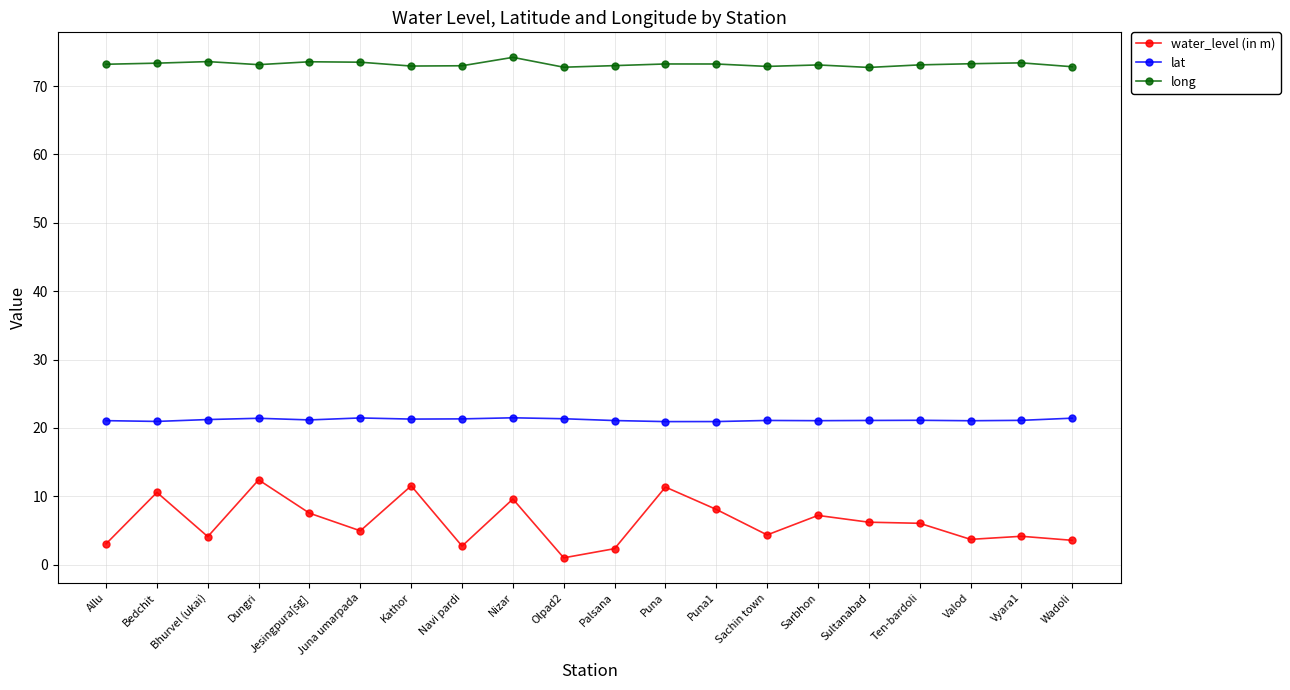

What is the label of the 17th point from the left?

Ten-bardoli